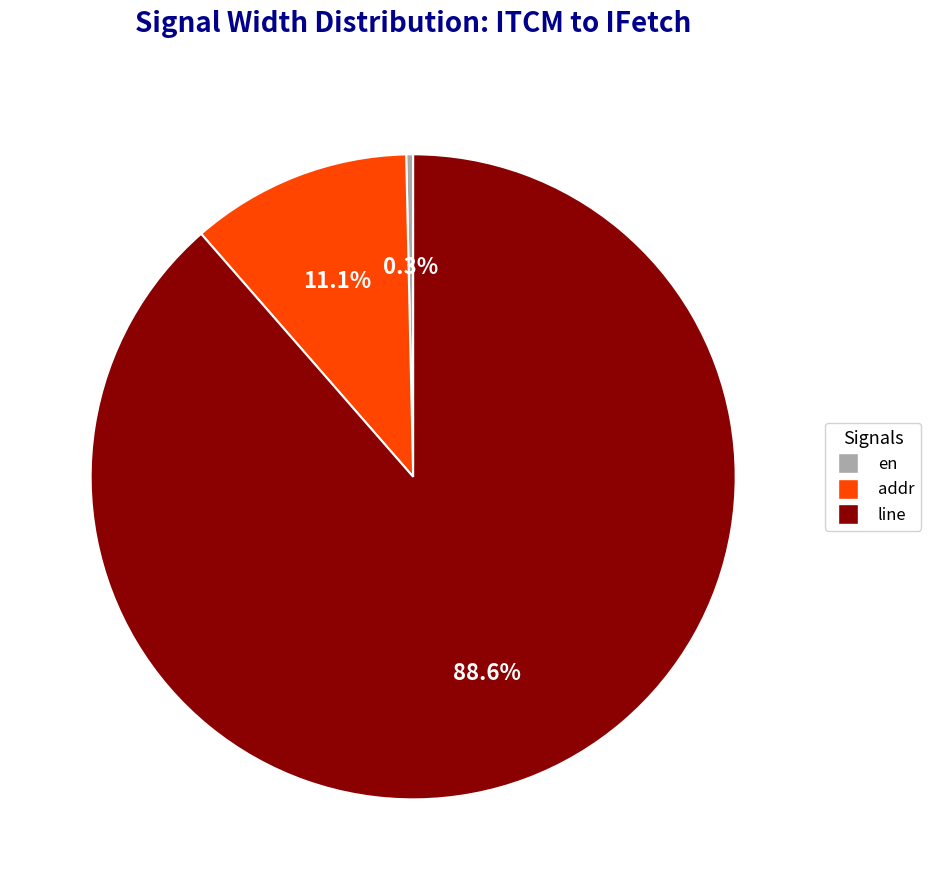

To the nearest percent, what percentage of the pie is addr?

11%